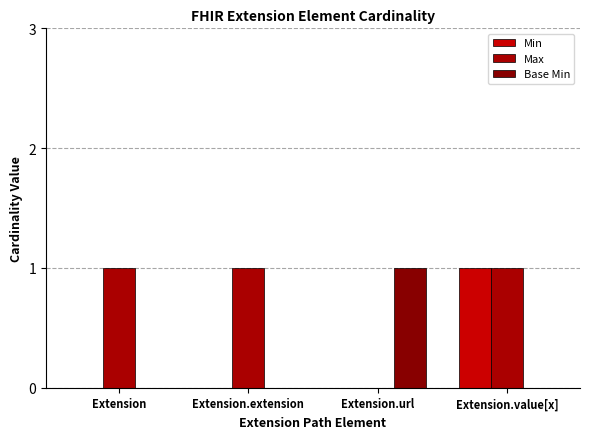

The Min series shows 0 at Extension.value[x]. True or false?

False